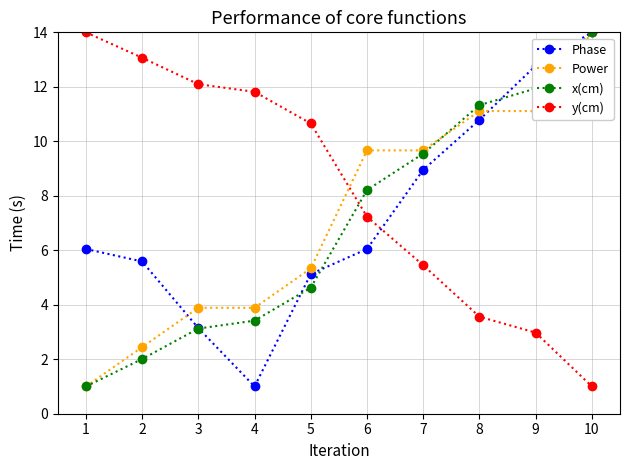

How many times do y(cm) and Power cross each other?

1